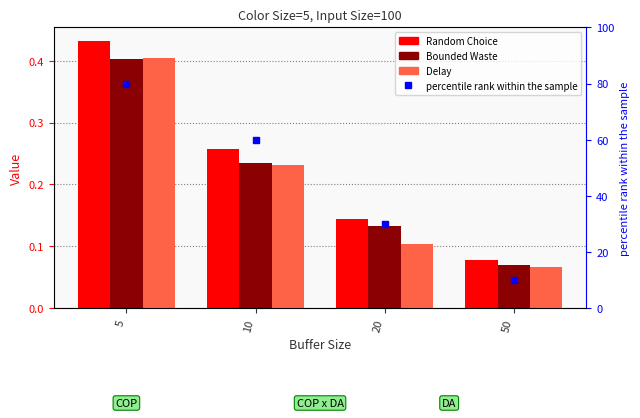

How many groups of bars are there?

4